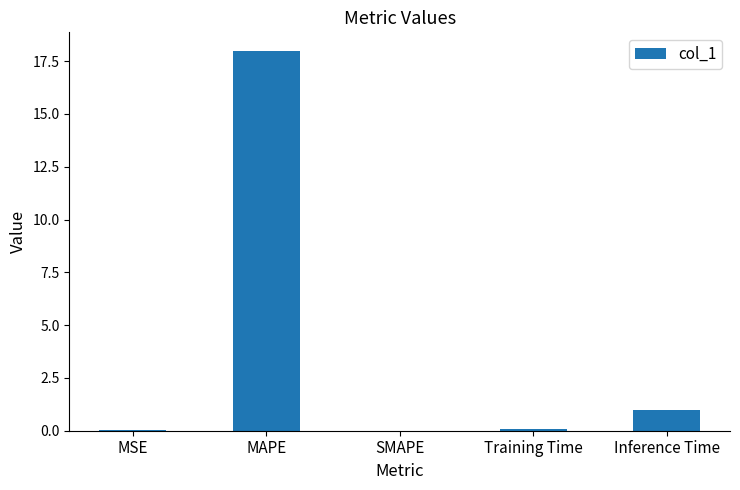

What is the sum of all values?

19.0